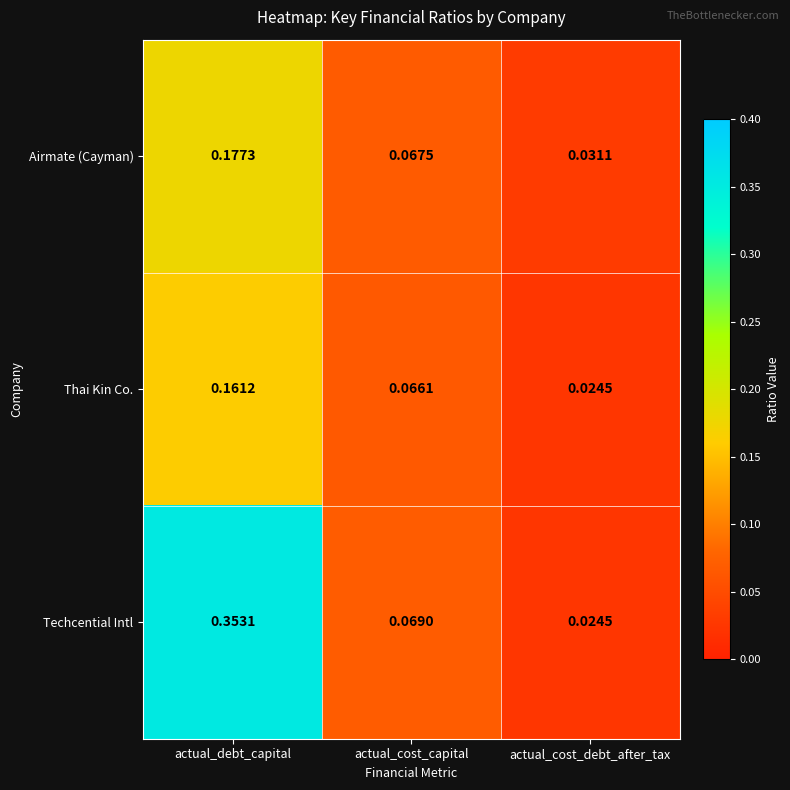

Which category has the highest value in the Thai Kin Co. series?

actual_debt_capital